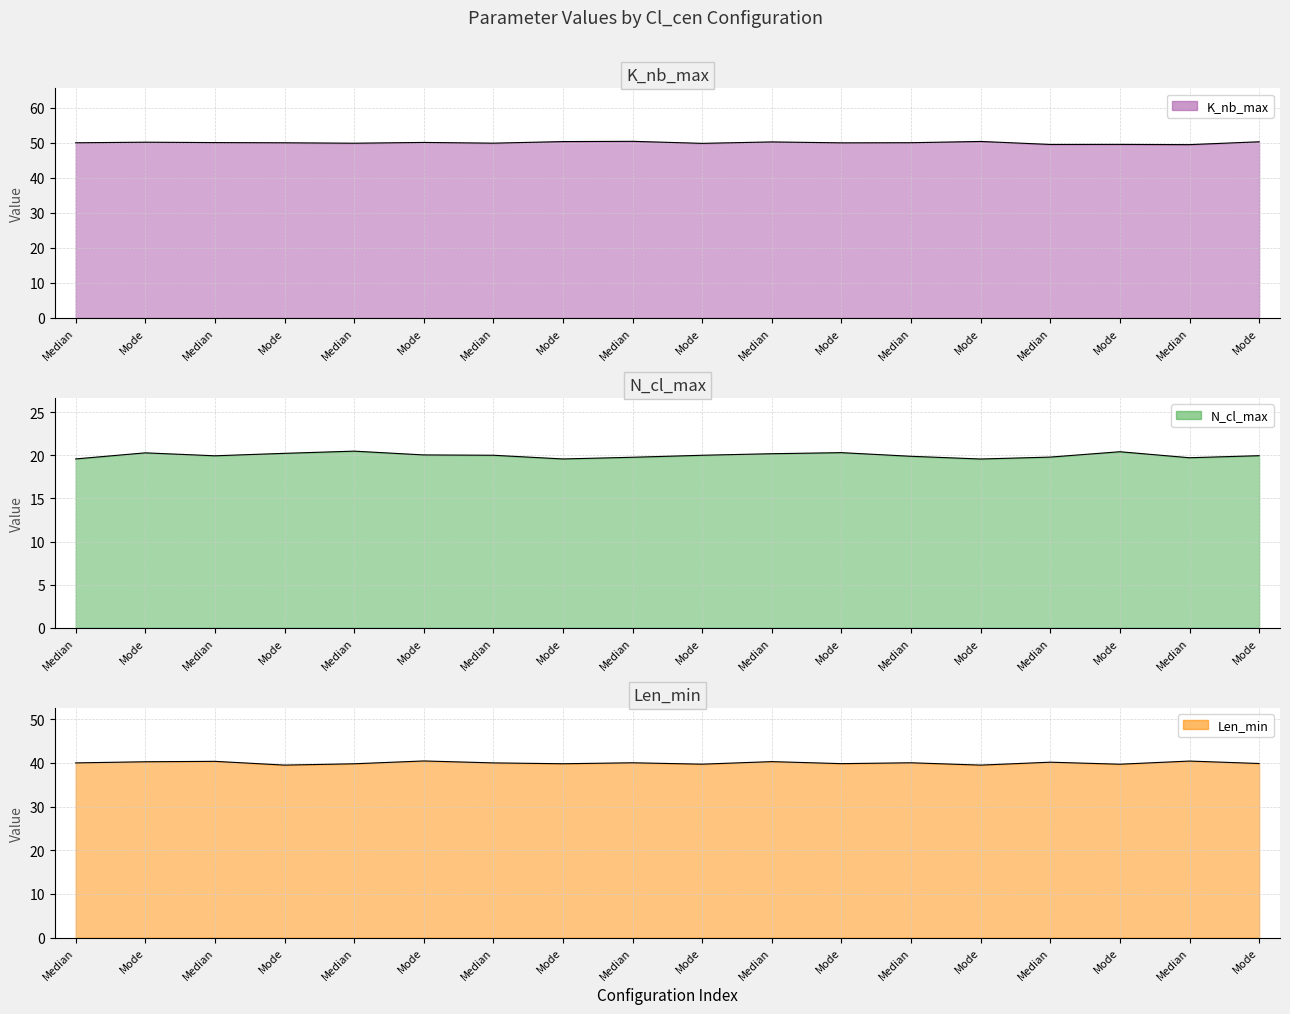

At Median, list the series in order from largest to smallest.

K_nb_max, Len_min, N_cl_max